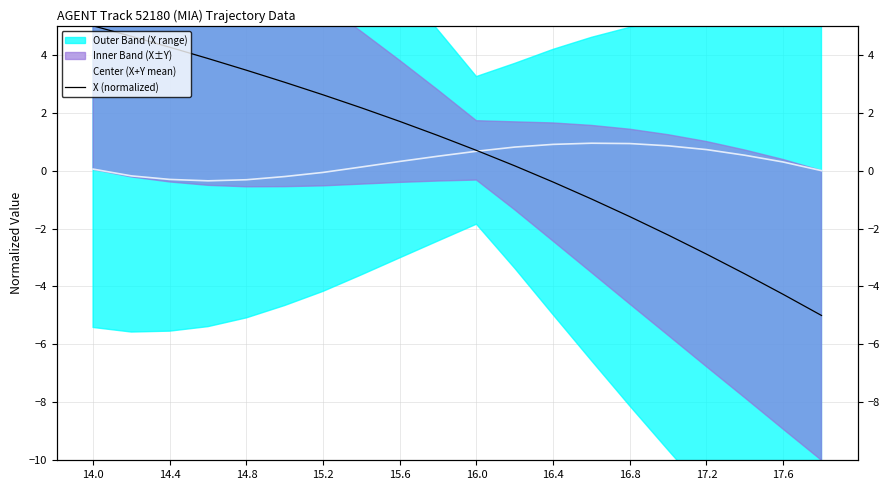

Which series has the largest range (max minus min)?

X (normalized)